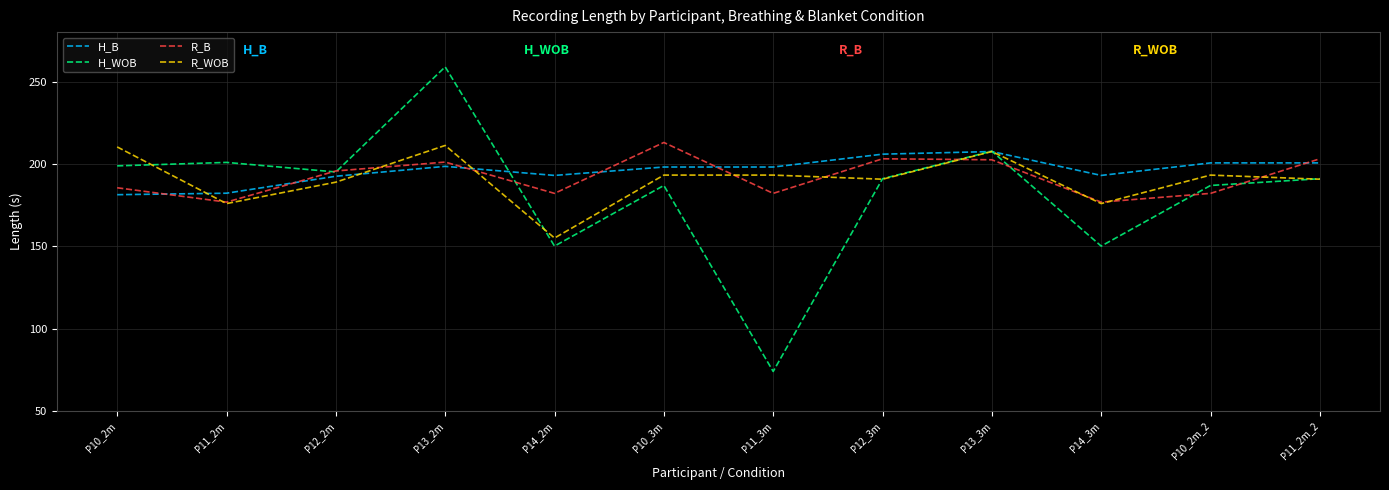

What is the sum of all R_B values?

2303.9